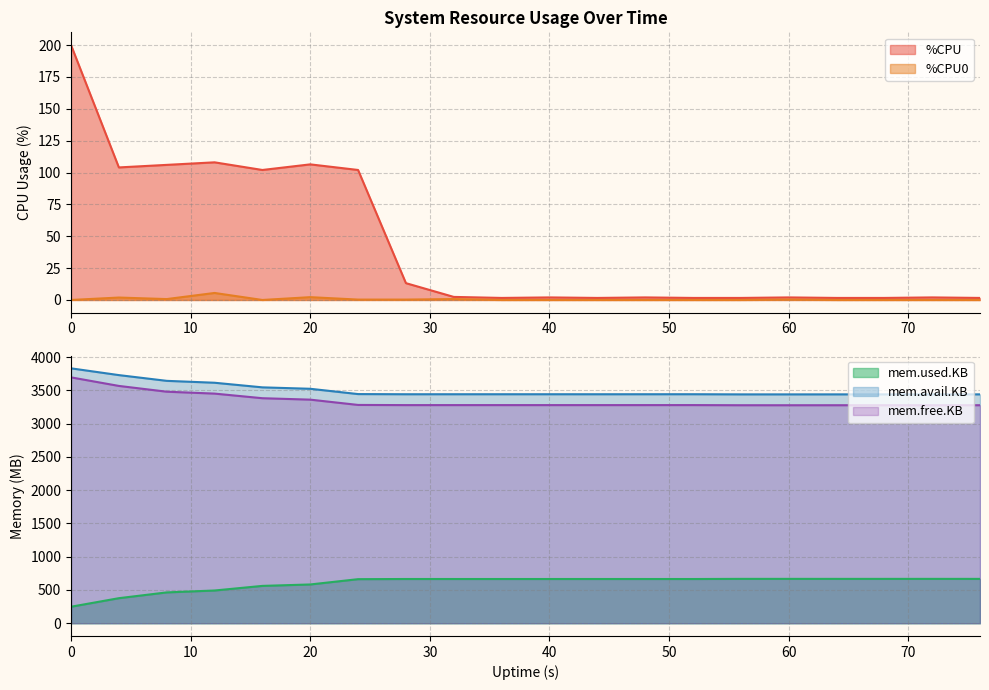

Reading right to left, extract all data points from this chart.

%CPU: 1.6	2.0	1.6	1.6	2.0	1.6	1.6	2.0	1.6	2.0	1.6	2.4	13.2	102.0	106.4	102.0	108.0	106.0	104.0	200.0
%CPU0: 0.0	0.0	0.0	0.0	0.3	0.0	0.0	0.0	0.0	0.0	0.0	0.7	0.3	0.3	2.2	0.0	5.5	0.7	1.9	0.0
mem.used.KB: 666.5	666.8	666.6	666.6	666.9	666.7	664.6	664.7	664.8	664.7	664.7	664.7	664.8	662.3	582.6	561.2	491.9	463.4	376.5	248.0
mem.avail.KB: 3440.4	3440.2	3440.3	3440.3	3440.1	3440.2	3442.4	3442.2	3442.1	3442.2	3442.2	3442.2	3442.1	3444.6	3524.2	3545.6	3615.0	3643.5	3729.8	3831.5
mem.free.KB: 3277.1	3276.9	3277.1	3277.1	3276.8	3276.9	3279.1	3278.9	3278.9	3278.9	3278.9	3279.0	3278.8	3281.4	3361.0	3382.4	3451.8	3480.3	3567.2	3695.7